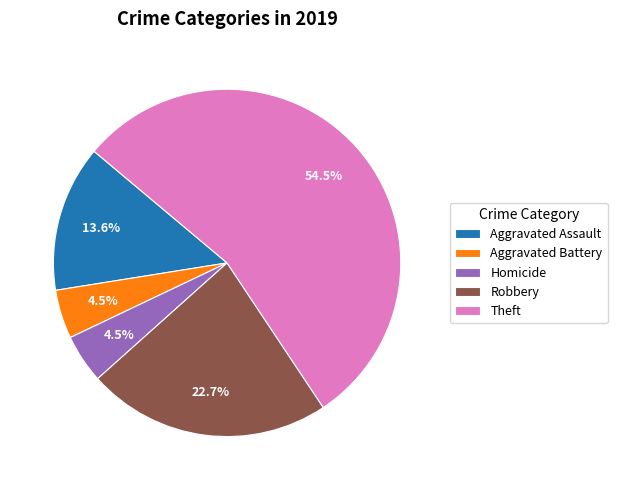

Does Theft account for over 50% of the chart?

Yes